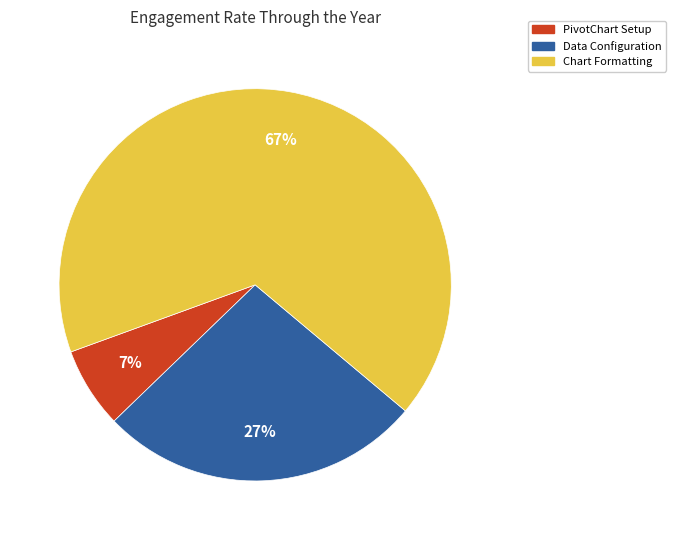

Combined, do Chart Formatting and Data Configuration account for over 50%?

Yes